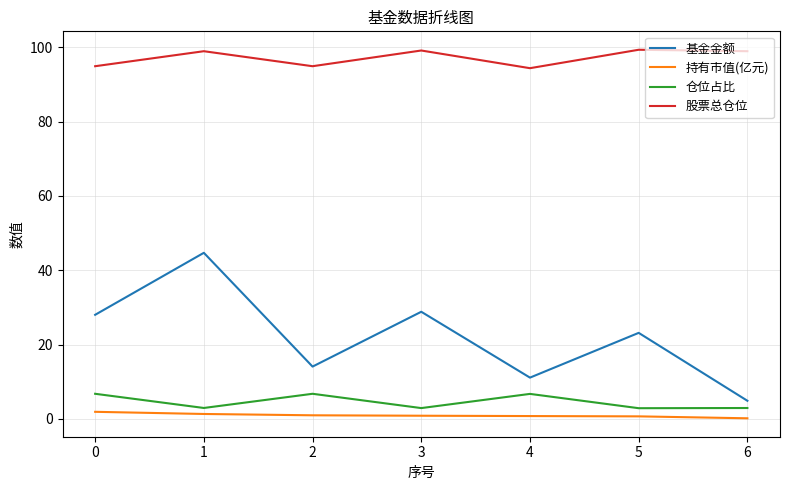

What value does the 股票总仓位 series have at 2?

94.9